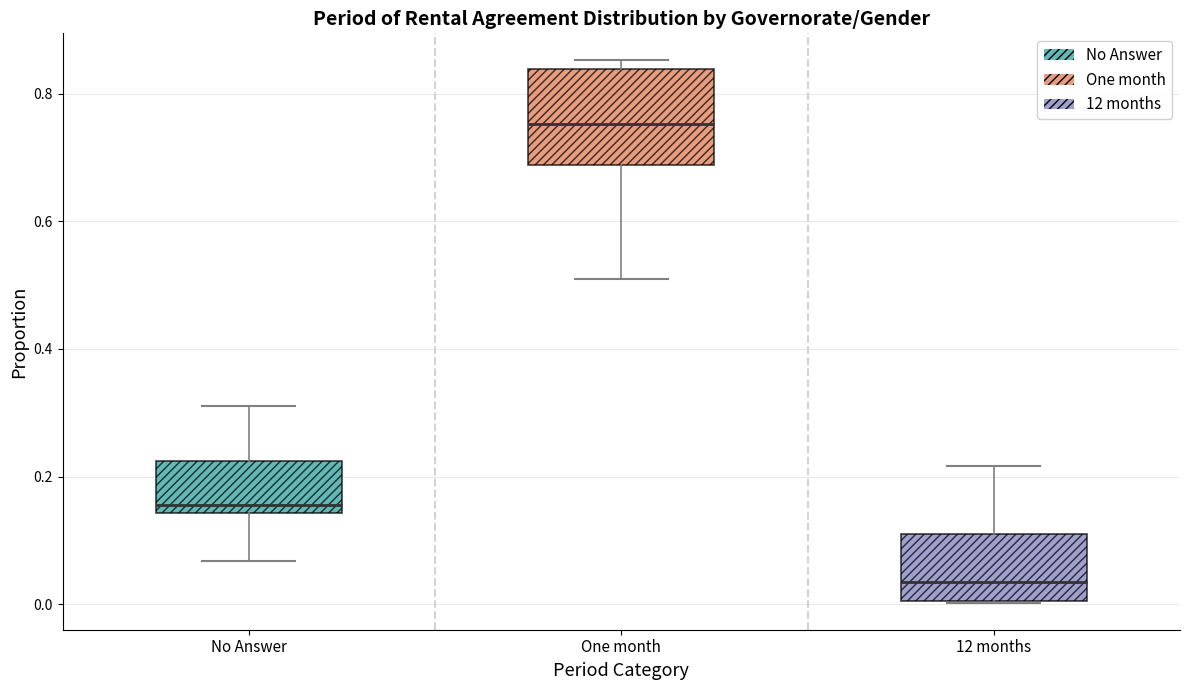

Reading left to right, transcribe this box plot: for each box, give where its median line is, the range the box spans, and where its two whiskers end, as read against the y-axis. The values are not printed on the chart, so give them approximately, as read against the axis.

No Answer: median 0.16, box 0.14 to 0.22, whiskers 0.06 to 0.32
One month: median 0.76, box 0.68 to 0.84, whiskers 0.50 to 0.86
12 months: median 0.04, box 0.00 to 0.12, whiskers 0.00 to 0.22